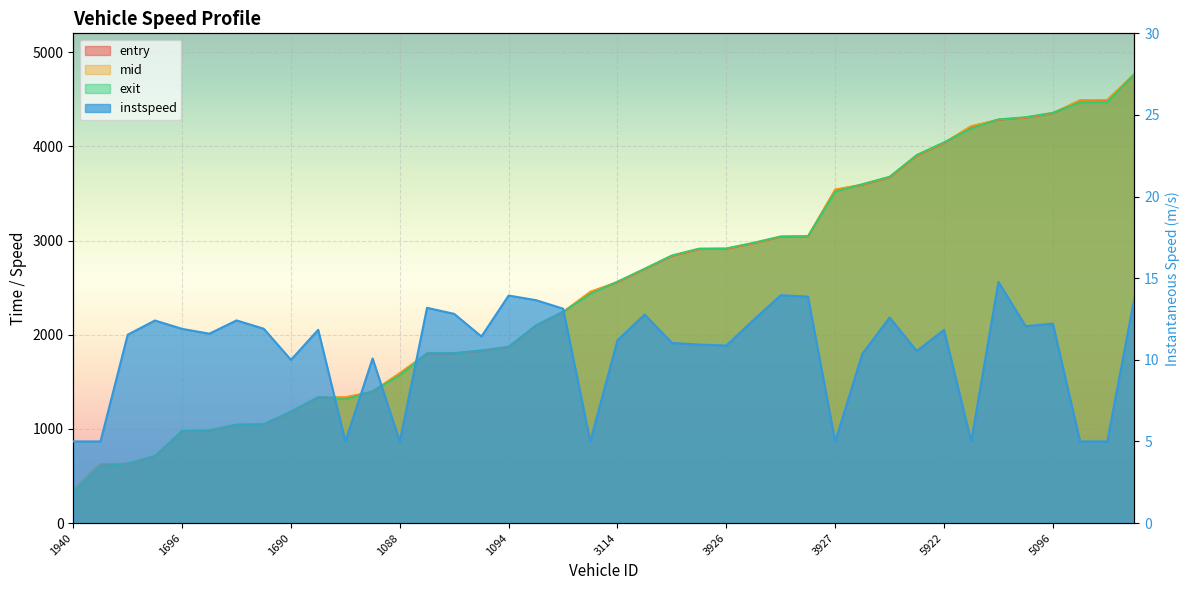

Which category has the highest value across all series?

5680